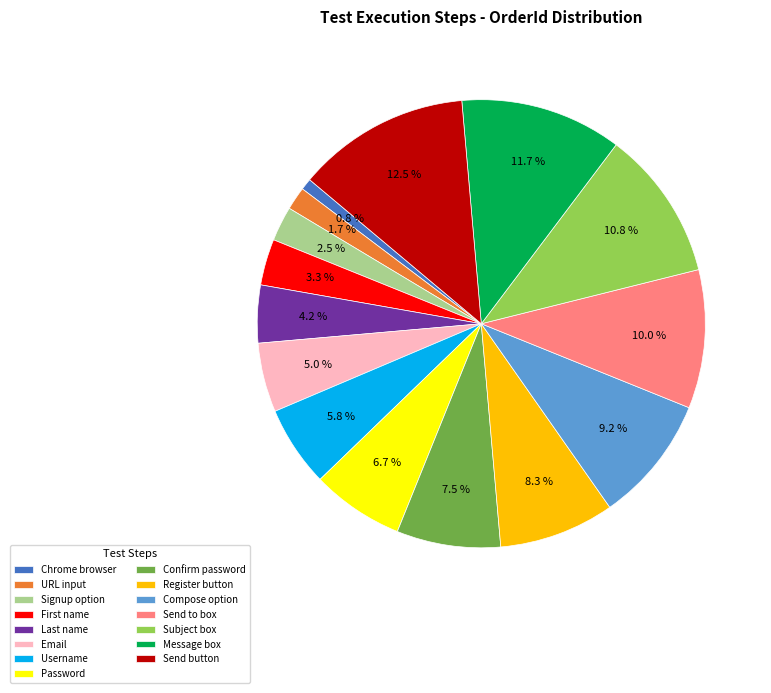

What is the smallest slice in the pie chart?

Chrome browser